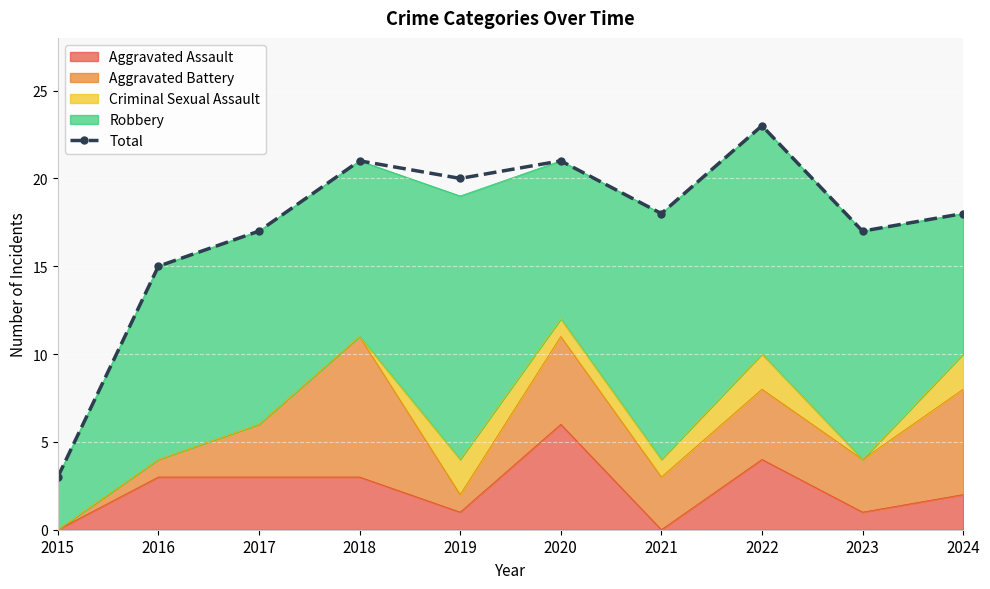

Is it true that the value at 2023 is 4?

False